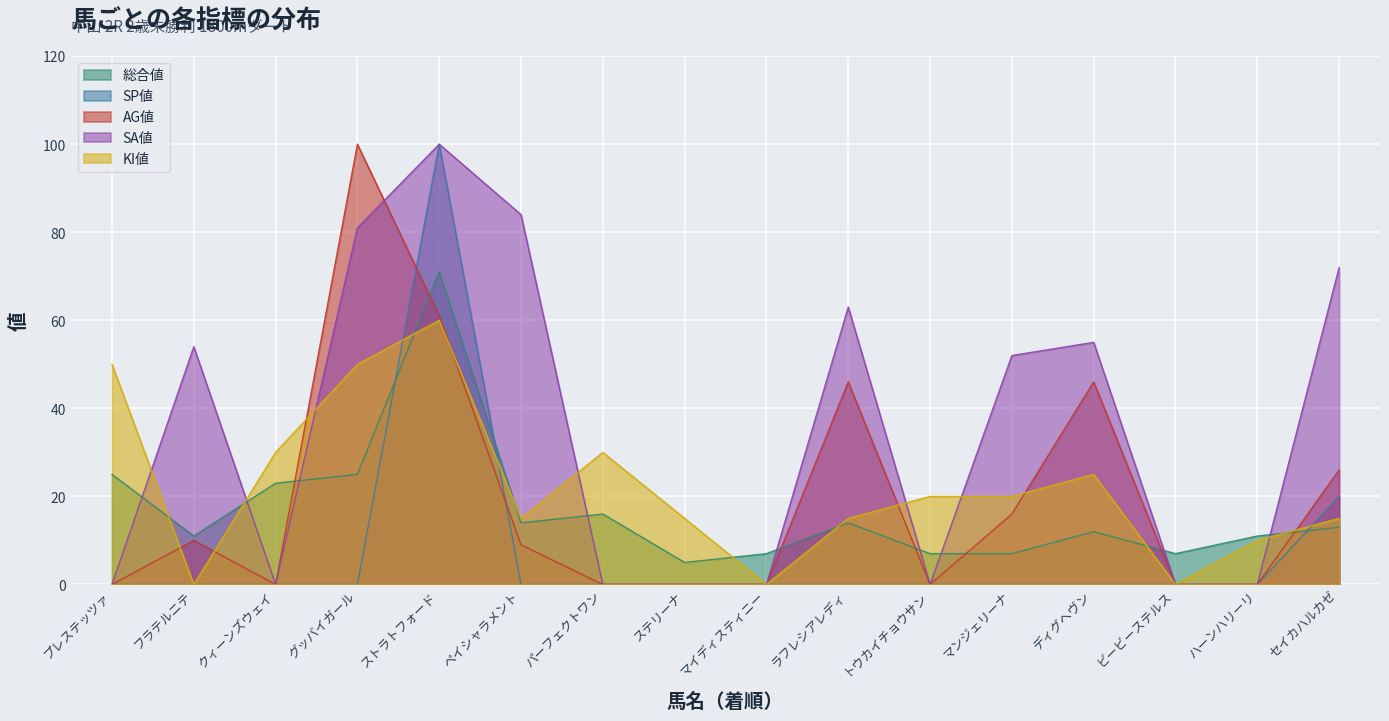

How many positive values does the SP値 series have?

2